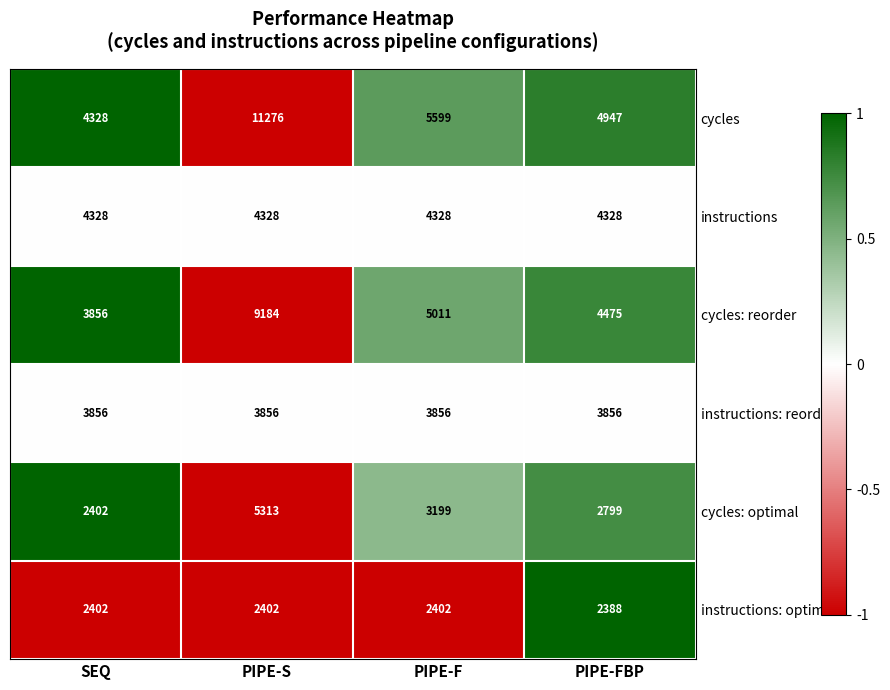

Which label corresponds to the smallest value in the chart?

PIPE-FBP